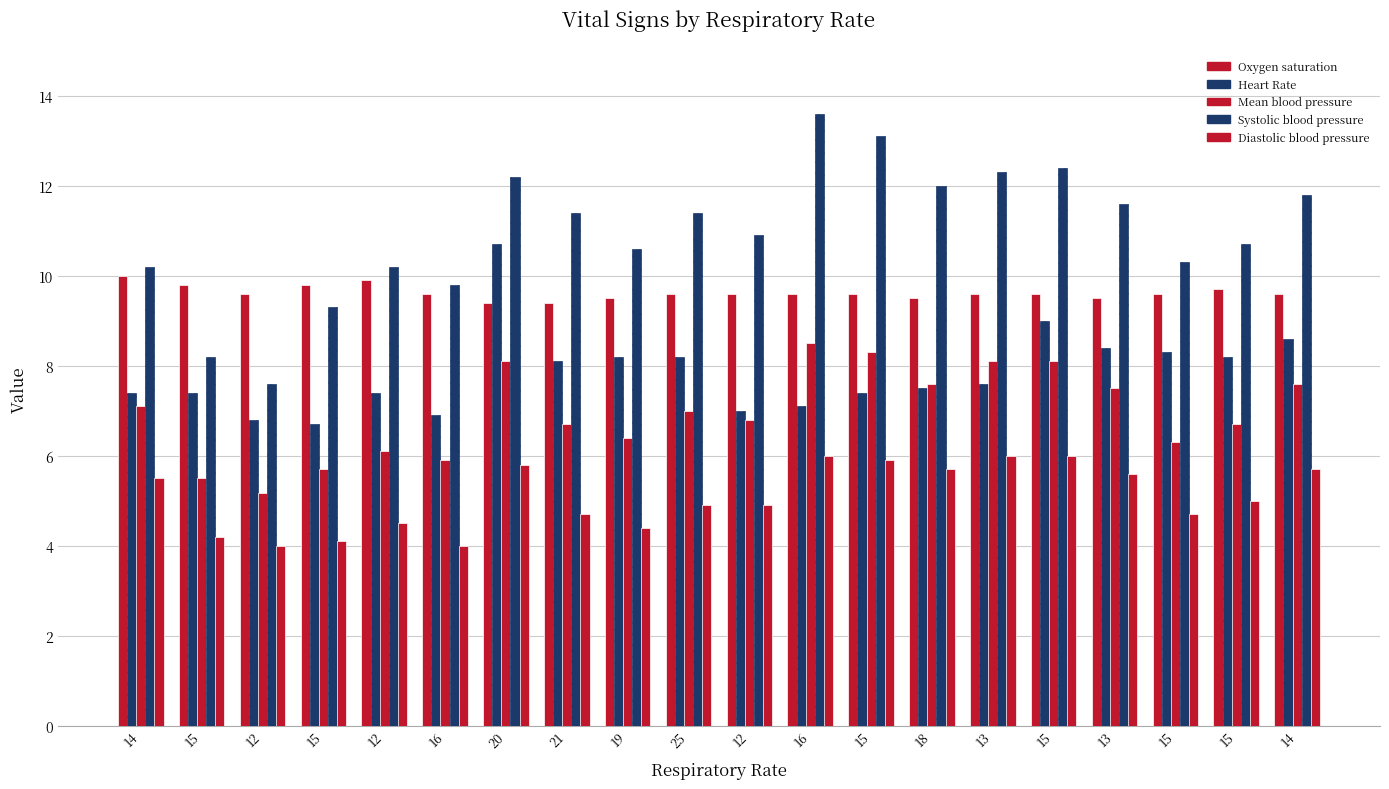

Reading right to left, what are all the values shown in this chart?

Oxygen saturation: 14=9.6	15=9.7	15=9.6	13=9.5	15=9.6	13=9.6	18=9.5	15=9.6	16=9.6	12=9.6	25=9.6	19=9.5	21=9.4	20=9.4	16=9.6	12=9.9	15=9.8	12=9.6	15=9.8	14=10.0
Heart Rate: 14=8.6	15=8.2	15=8.3	13=8.4	15=9.0	13=7.6	18=7.5	15=7.4	16=7.1	12=7.0	25=8.2	19=8.2	21=8.1	20=10.7	16=6.9	12=7.4	15=6.7	12=6.8	15=7.4	14=7.4
Mean blood pressure: 14=7.6	15=6.7	15=6.3	13=7.5	15=8.1	13=8.1	18=7.6	15=8.3	16=8.5	12=6.8	25=7.0	19=6.4	21=6.7	20=8.1	16=5.9	12=6.1	15=5.7	12=5.2	15=5.5	14=7.1
Systolic blood pressure: 14=11.8	15=10.7	15=10.3	13=11.6	15=12.4	13=12.3	18=12.0	15=13.1	16=13.6	12=10.9	25=11.4	19=10.6	21=11.4	20=12.2	16=9.8	12=10.2	15=9.3	12=7.6	15=8.2	14=10.2
Diastolic blood pressure: 14=5.7	15=5.0	15=4.7	13=5.6	15=6.0	13=6.0	18=5.7	15=5.9	16=6.0	12=4.9	25=4.9	19=4.4	21=4.7	20=5.8	16=4.0	12=4.5	15=4.1	12=4.0	15=4.2	14=5.5